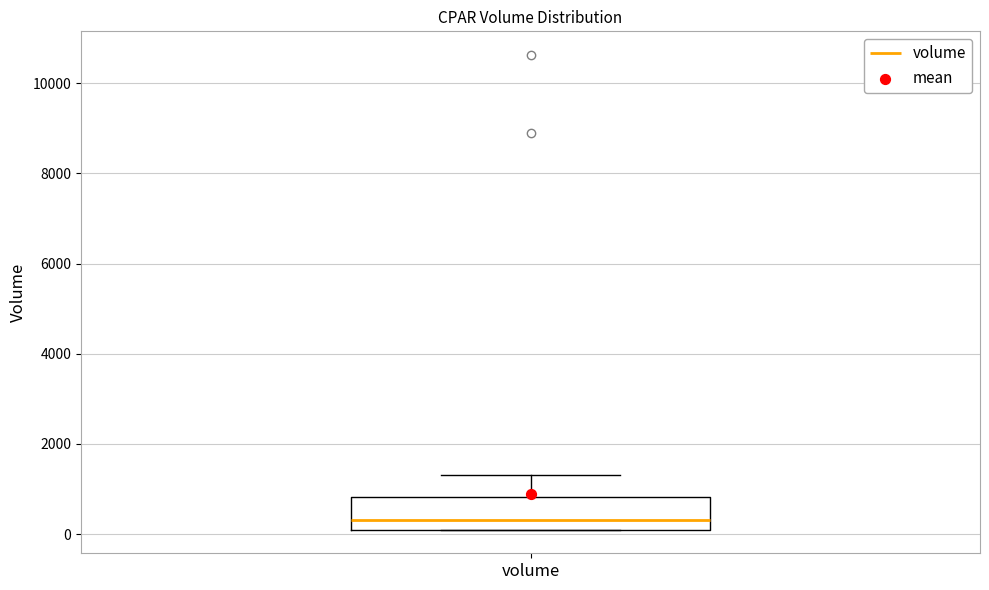

Transcribe this box plot: give where the median line is, the range the box spans, and where the two whiskers end, as read against the y-axis. The values are not printed on the chart, so give them approximately, as read against the axis.

median 400, box 200 to 800, whiskers 200 to 1400